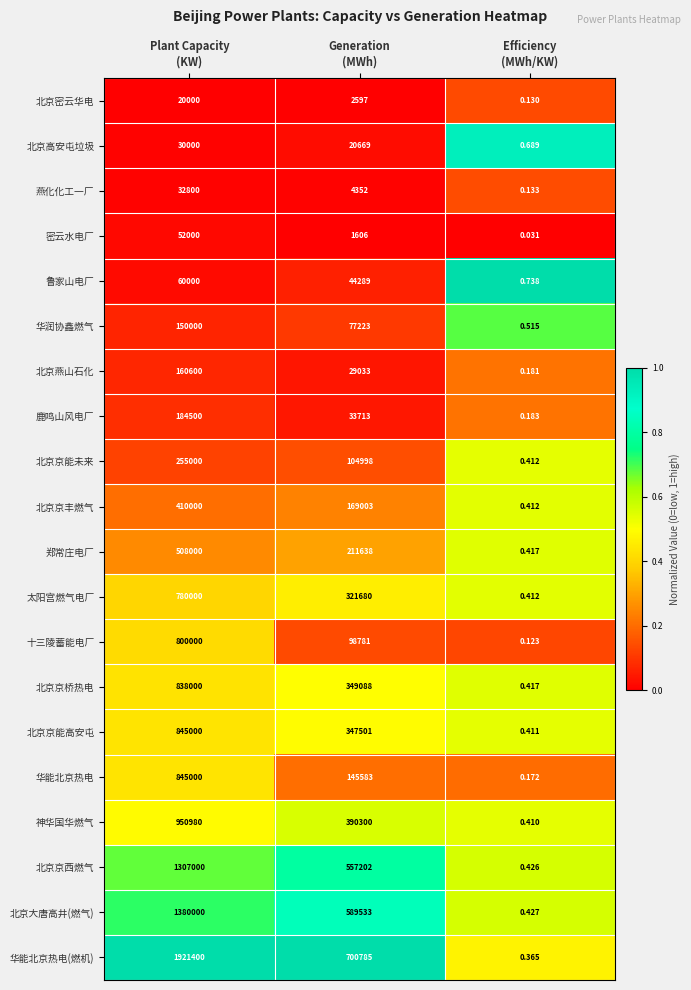

Which series has the largest range (max minus min)?

华能北京热电(燃机)